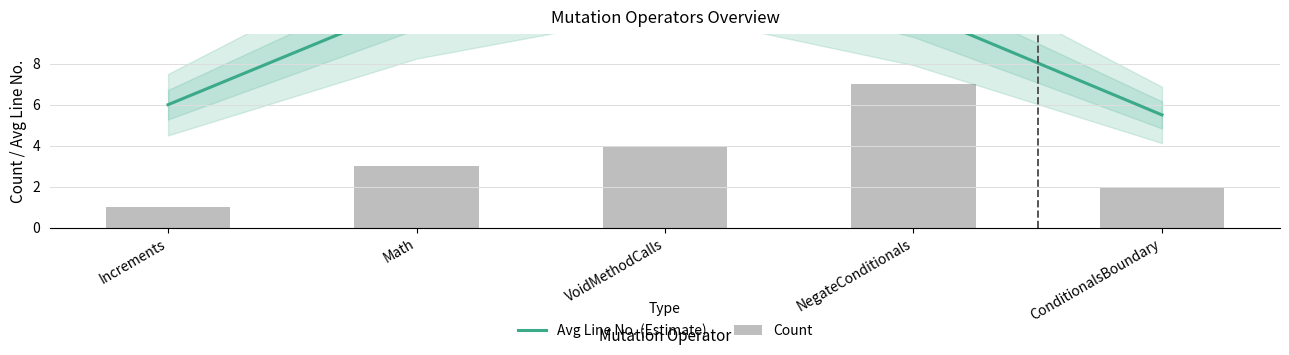

Which category has the highest value in the Avg Line No. (Estimate) series?

VoidMethodCalls